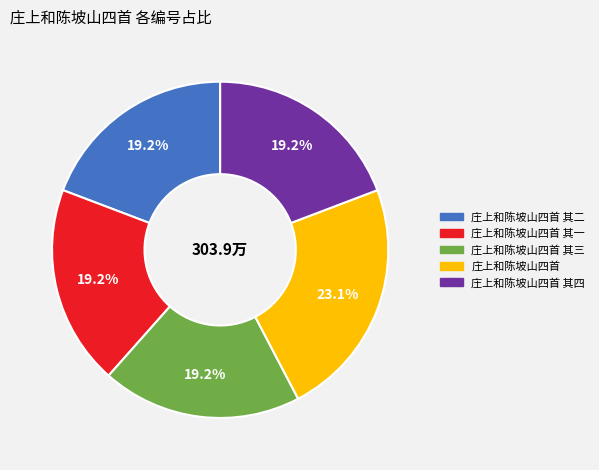

Is there any slice that represents more than half of the pie?

No